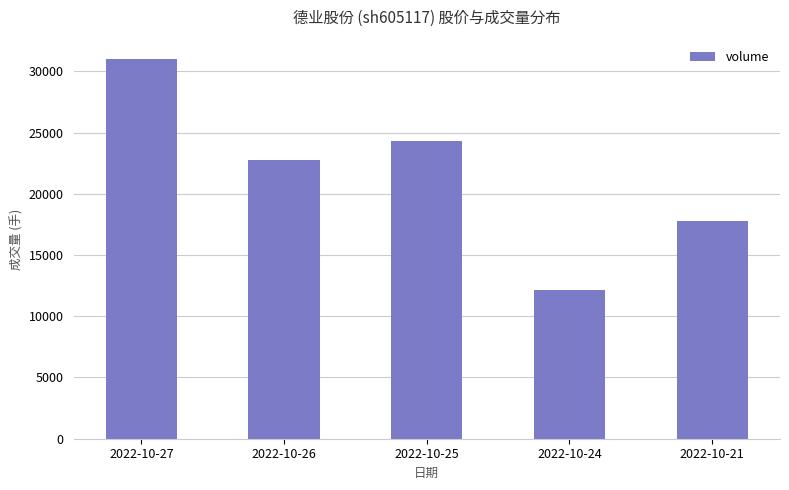

What is the sum of the values at 2022-10-24 and 2022-10-26?

34844